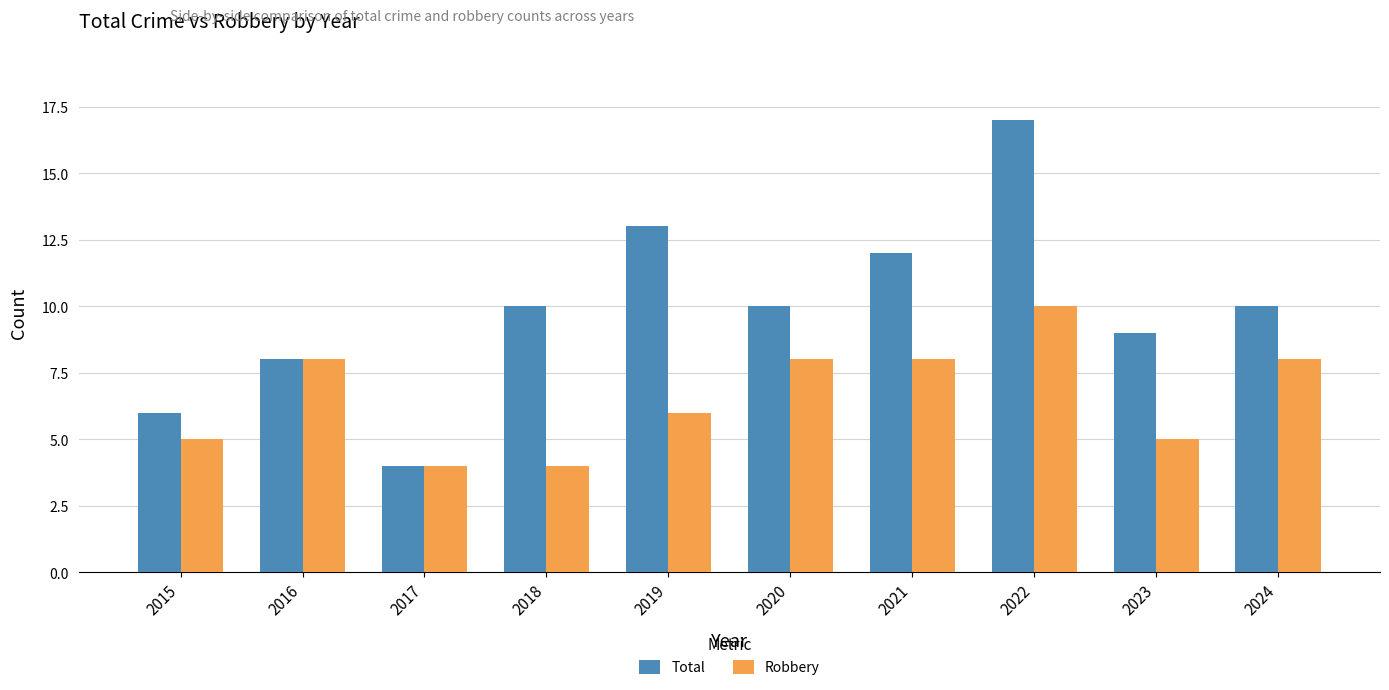

What are all the series names shown in the legend?

Total, Robbery